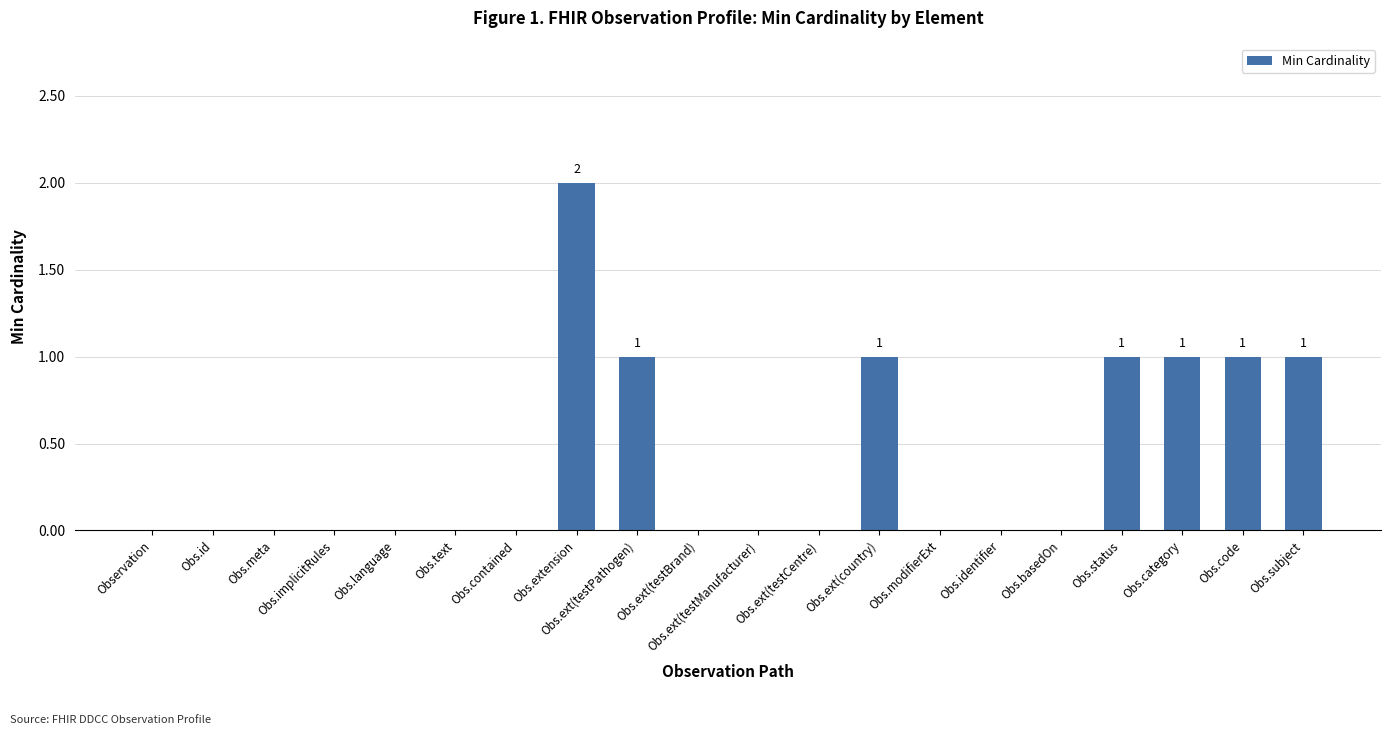

The chart shows a value of 1 at Obs.ext(testCentre). True or false?

False